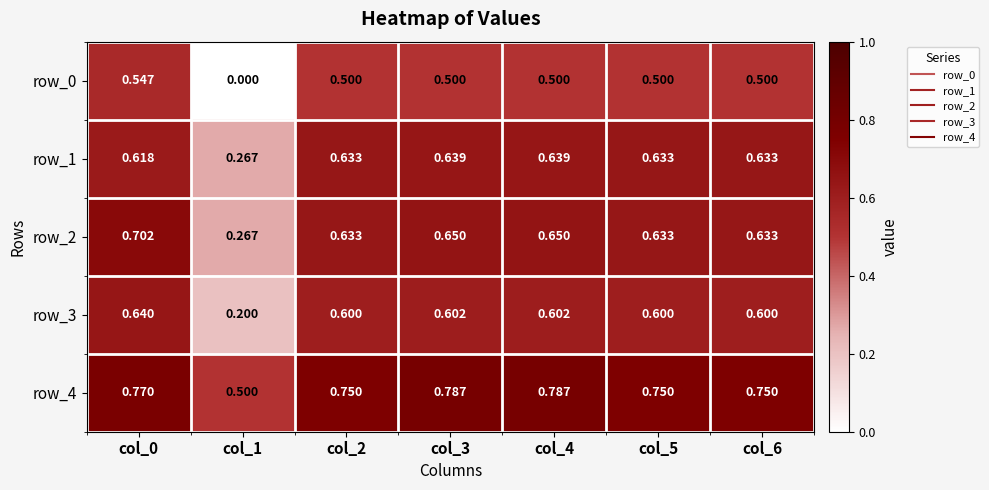

Is it true that row_4 equals 0.4 at col_5?

False